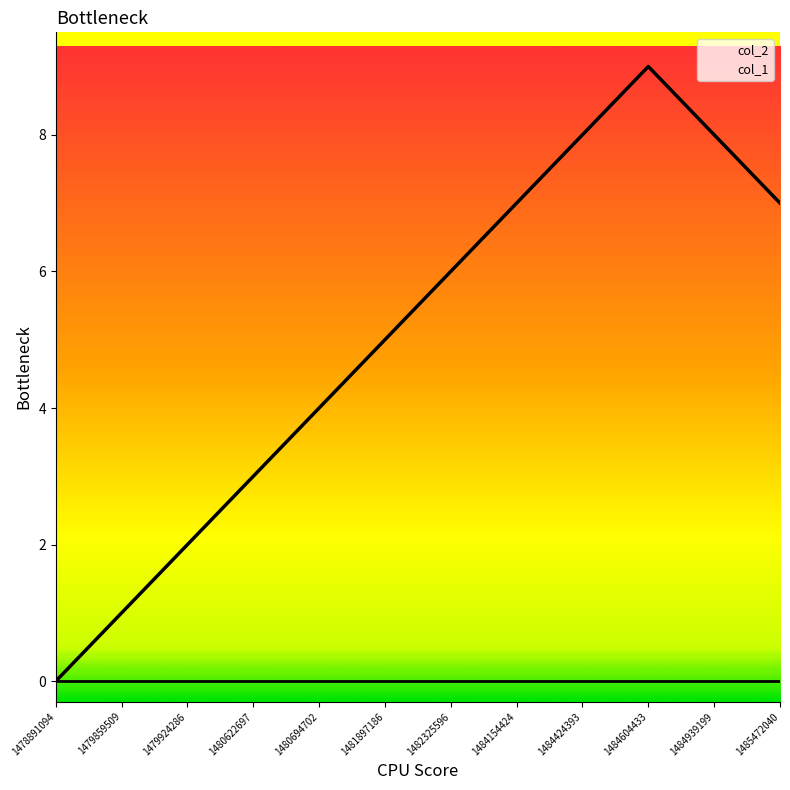

How many lines are shown in the chart?

2